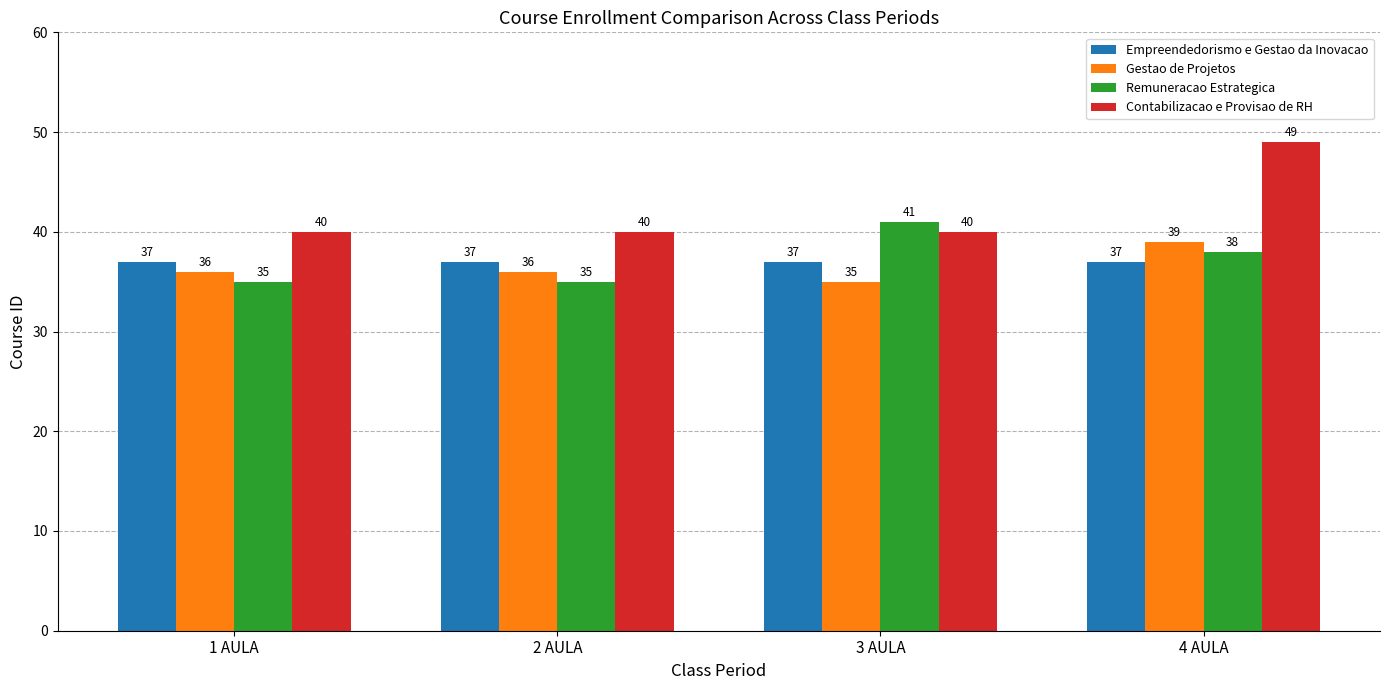

Which series has the largest total across all categories?

Contabilizacao e Provisao de RH